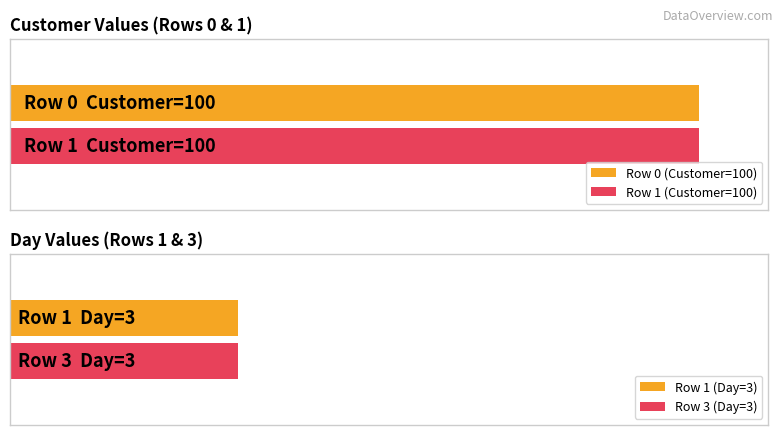

Are the bars horizontal?

Yes